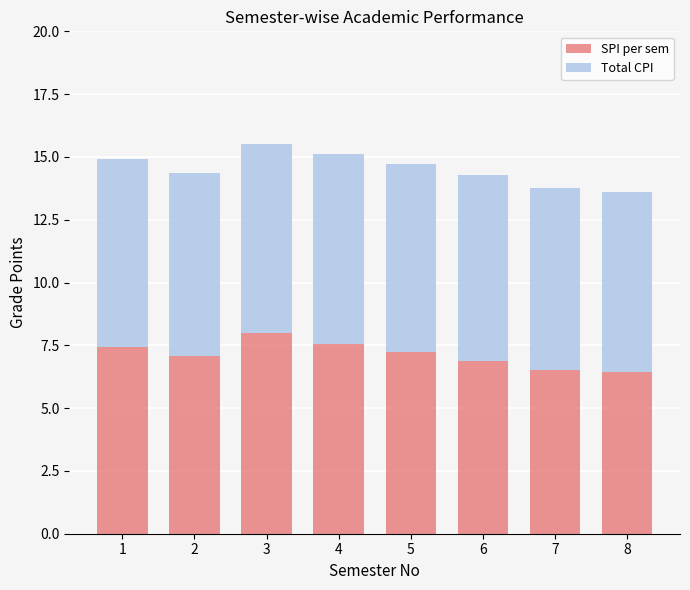

What is the minimum value for SPI per sem?

6.4